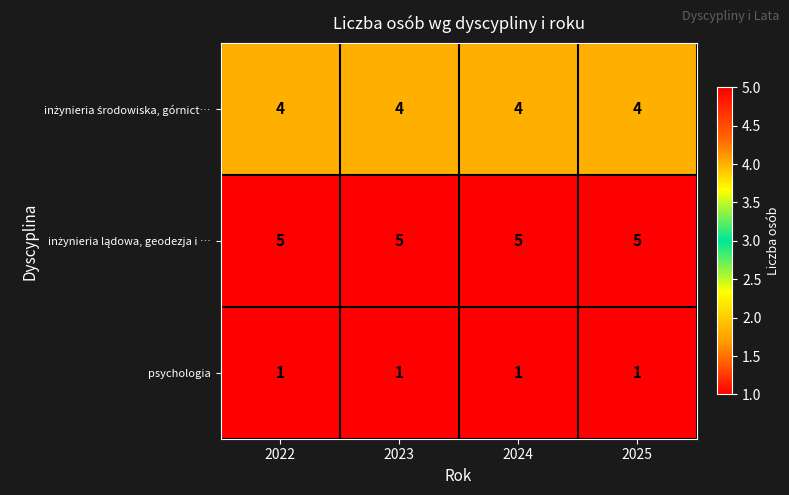

At how many categories does at least one series exceed 3?

4